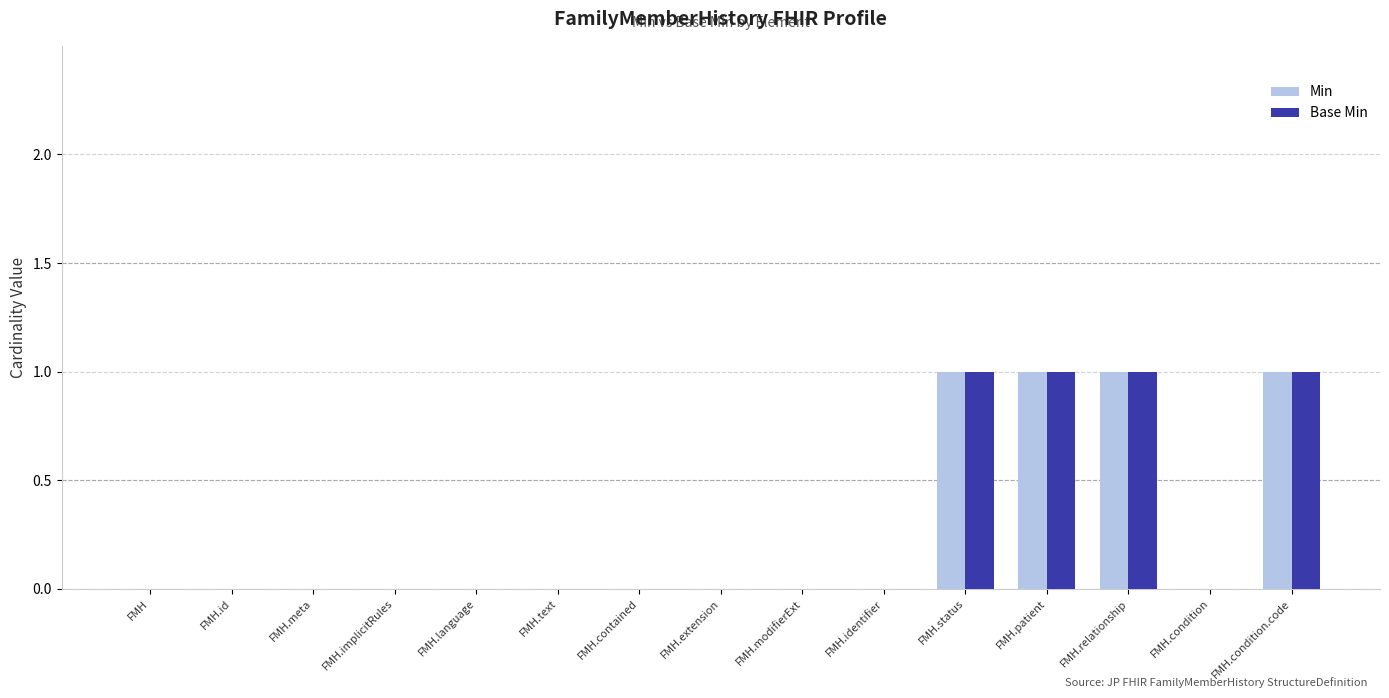

True or false: Base Min has a value of 0 at FMH.id.

True